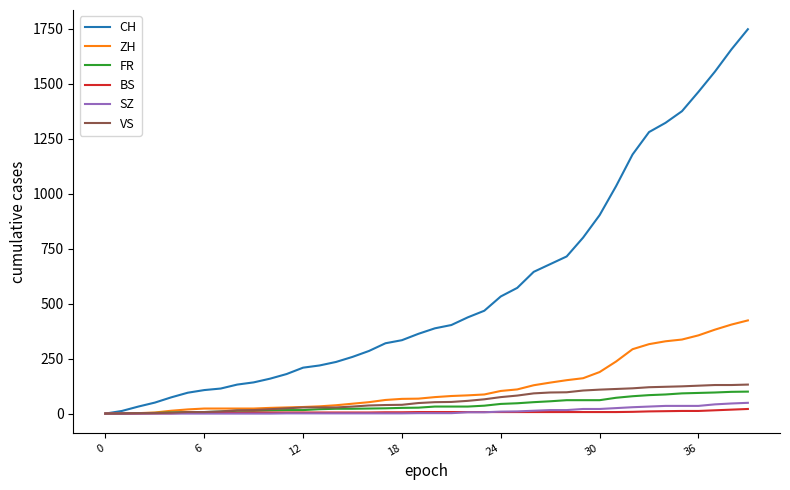

What is the greatest value displayed?

1749